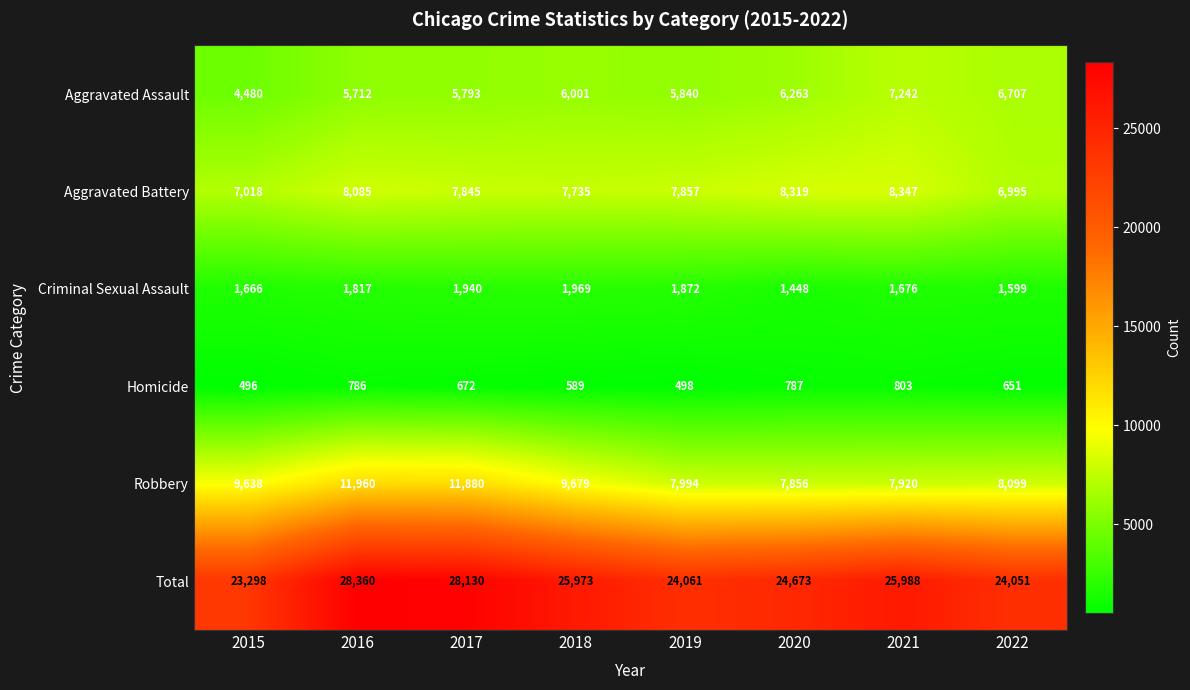

True or false: Aggravated Assault has a value of 1431 at 2017.

False